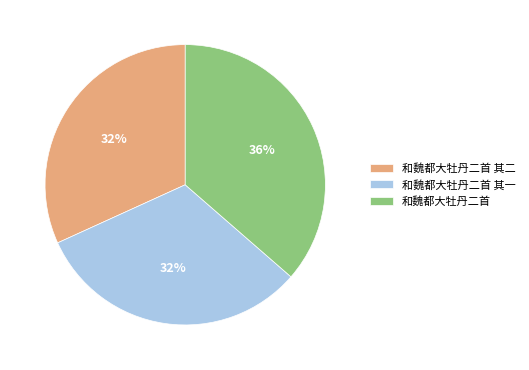

The 和魏都大牡丹二首 其一 slice represents 32% of the pie. True or false?

True